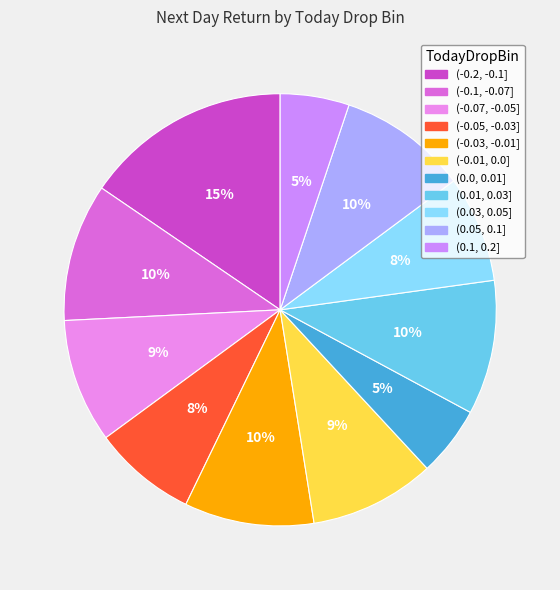

Rank the categories by value from highest to lowest.

(-0.2, -0.1], (-0.1, -0.07], (0.01, 0.03], (-0.03, -0.01], (0.05, 0.1], (-0.01, 0.0], (-0.07, -0.05], (0.03, 0.05], (-0.05, -0.03], (0.0, 0.01], (0.1, 0.2]